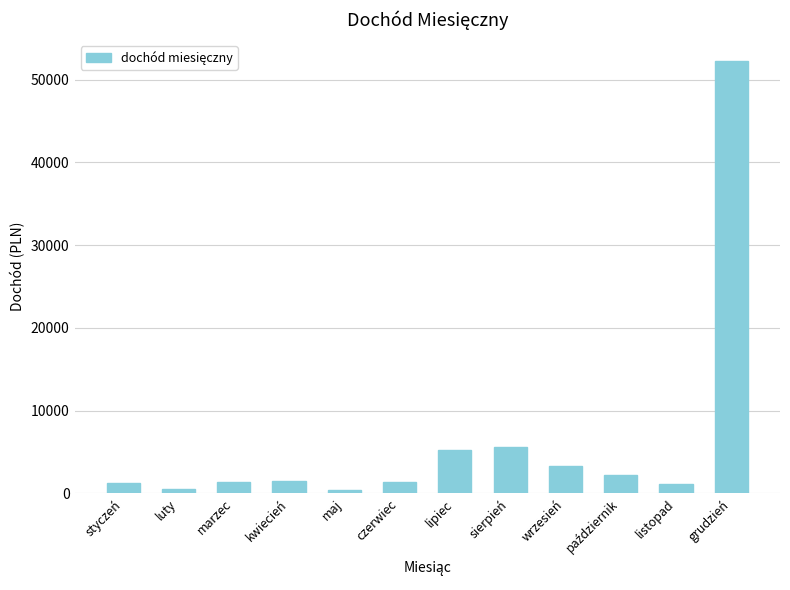

What is the difference between the maximum and minimum values?

51800